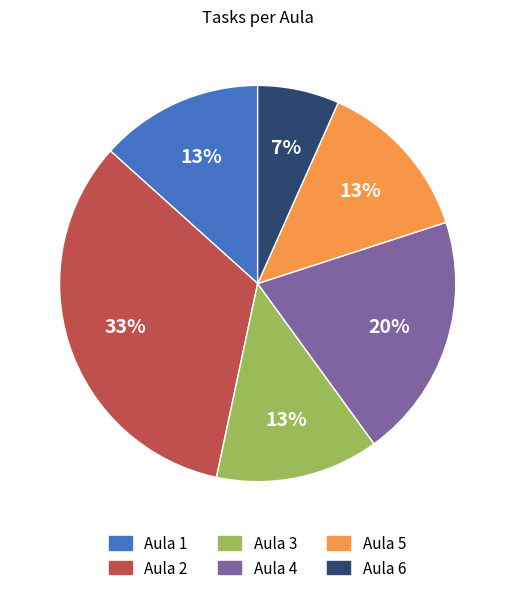

Do Aula 1 and Aula 6 together represent more than half of the pie?

No